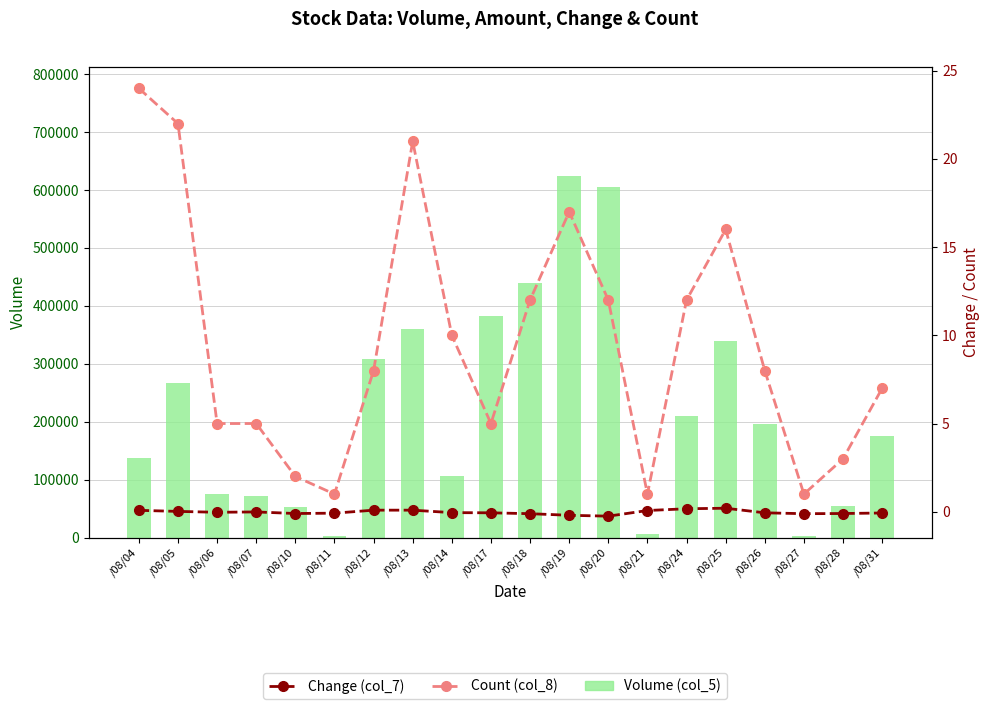

Are the bars horizontal?

No